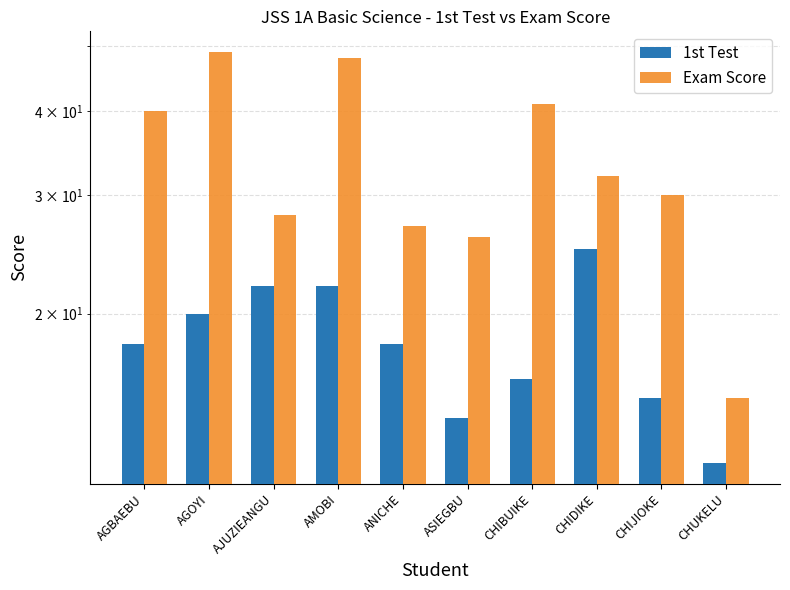

What is the label of the 3rd bar from the left?

AJUZIEANGU